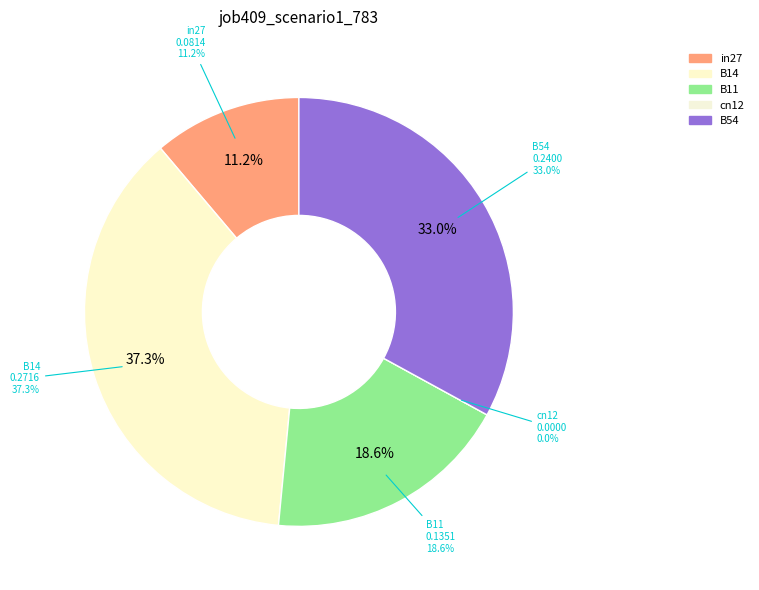

Count the number of slices in the pie.

5